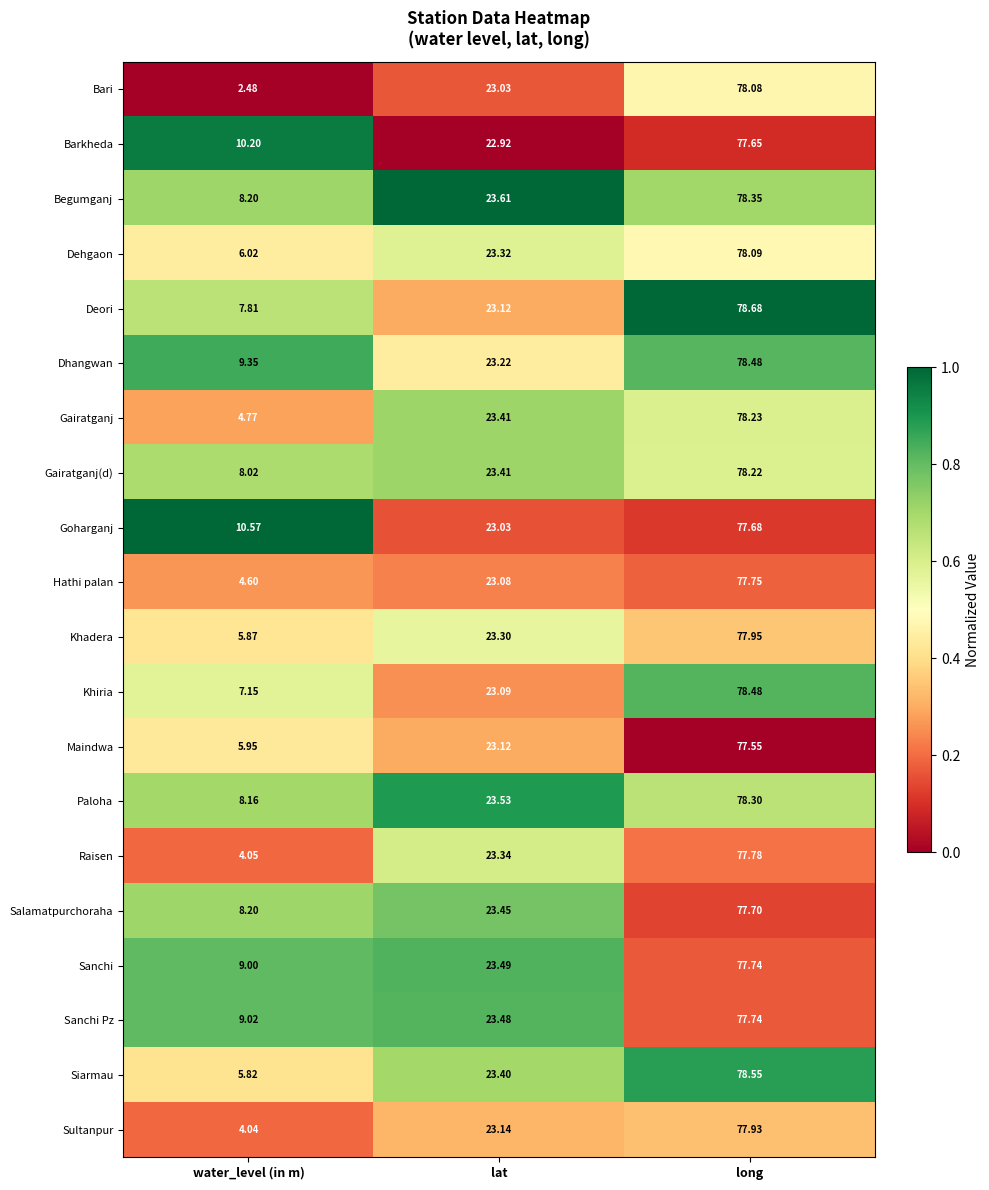

At which category is the sum across all series the highest?

long